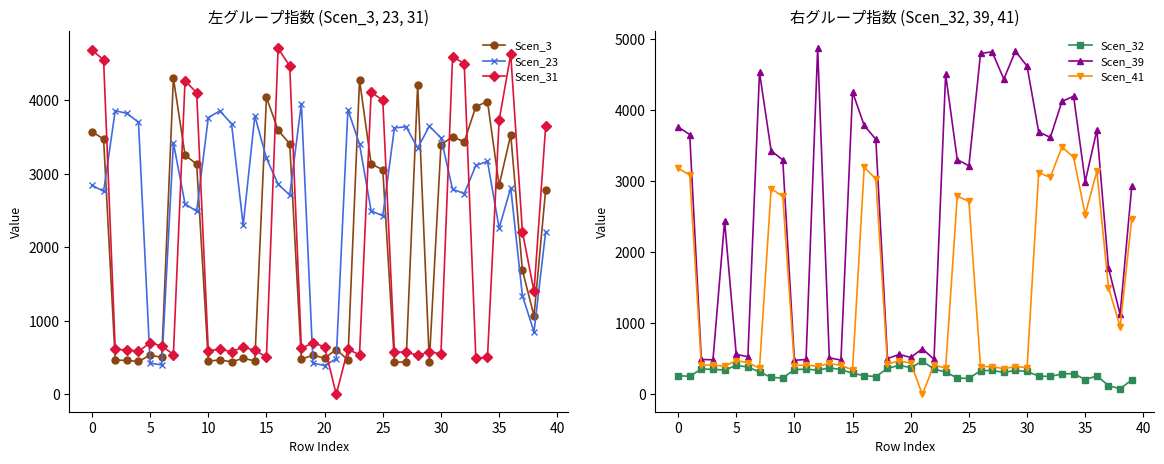

How many positive values does the Scen_41 series have?

39